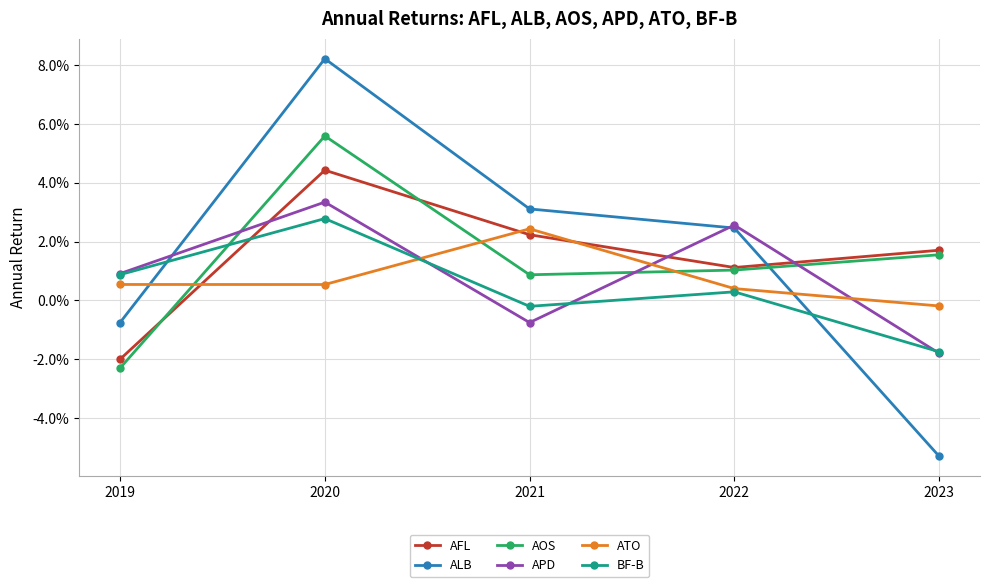

Reading right to left, transcribe all the data shown in this chart.

AFL: 0.0	0.0	0.0	0.0	-0.0
ALB: -0.1	0.0	0.0	0.1	-0.0
AOS: 0.0	0.0	0.0	0.1	-0.0
APD: -0.0	0.0	-0.0	0.0	0.0
ATO: -0.0	0.0	0.0	0.0	0.0
BF-B: -0.0	0.0	-0.0	0.0	0.0